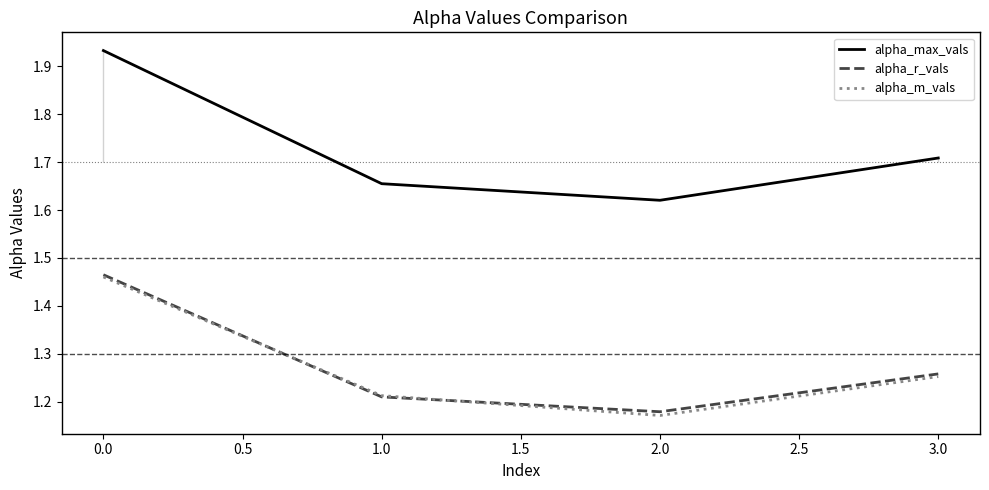

Rank the categories by alpha_max_vals value from highest to lowest.

0.0, 3.0, 1.0, 2.0